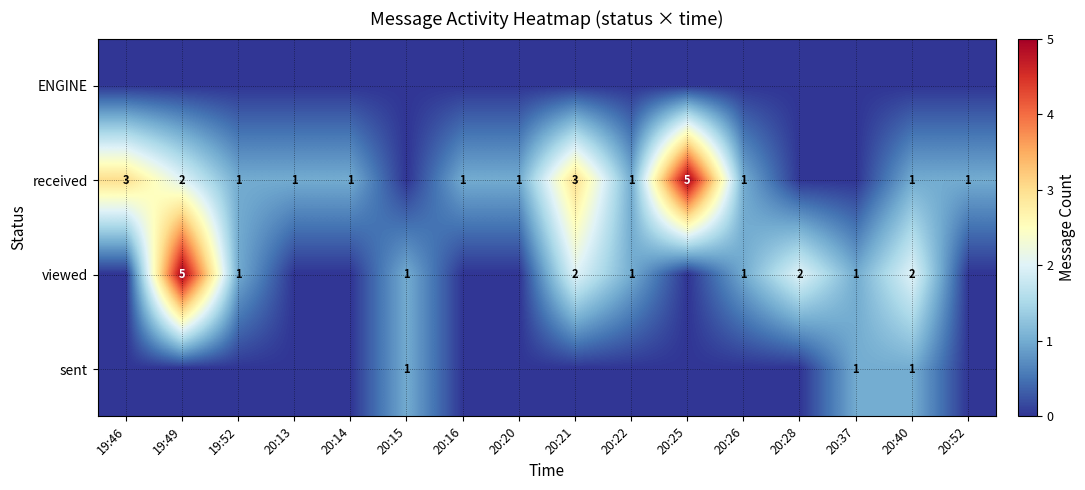

The received series shows 5 at 20:25. True or false?

True